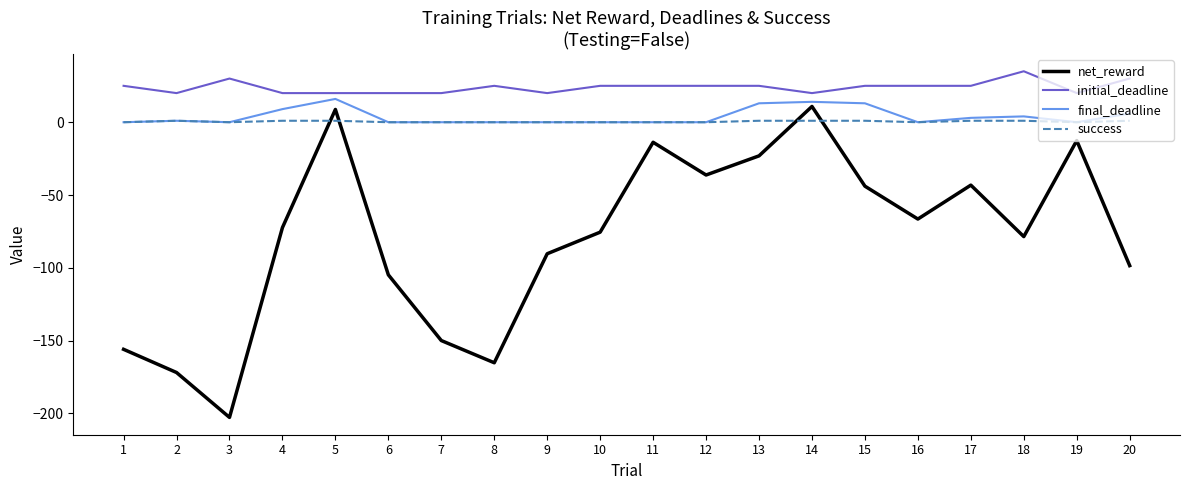

Is it true that net_reward equals -75.5 at 10?

True